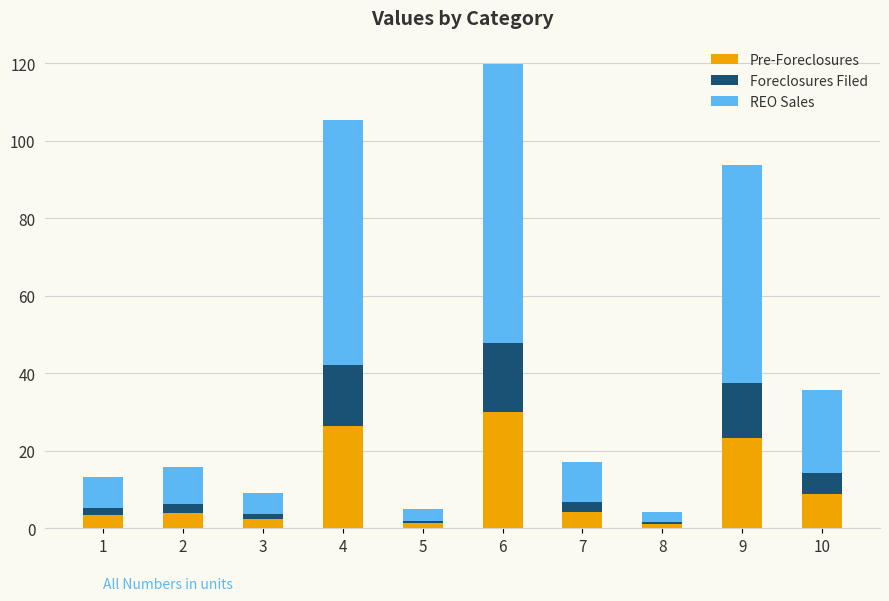

What is the maximum value for Pre-Foreclosures?

30.0